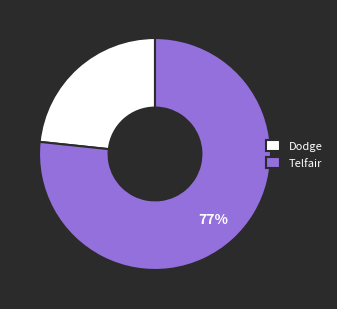

To the nearest percent, what portion does Telfair represent?

77%